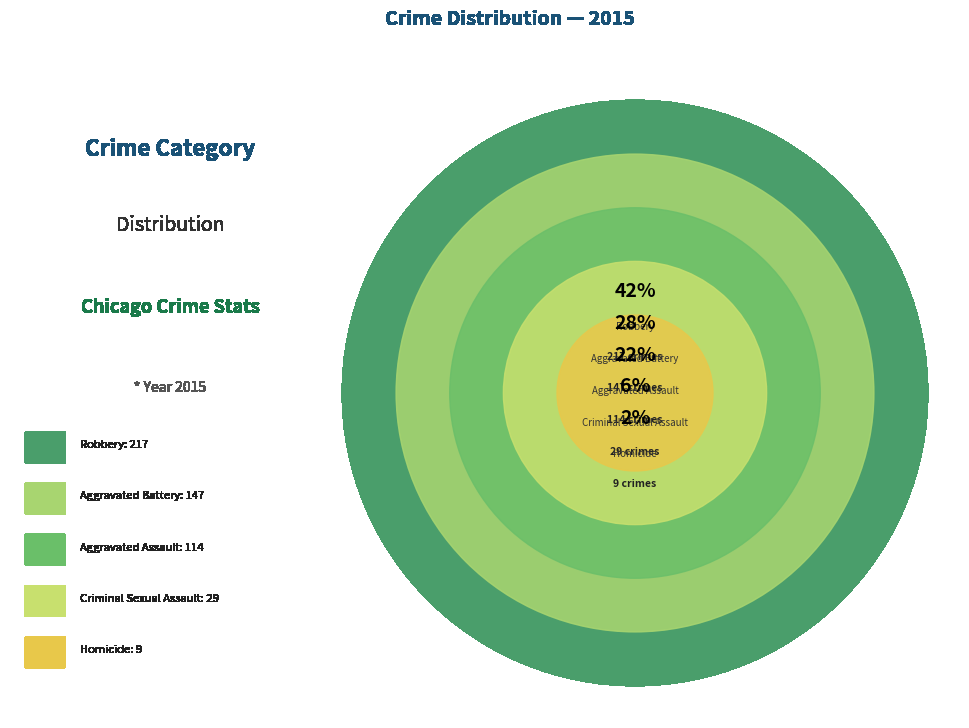

What is the change in value from Aggravated Assault to Robbery?

+103